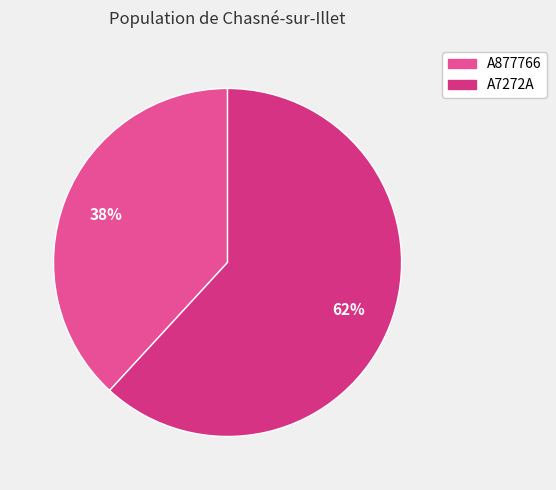

Is the sum of A7272A and A877766 greater than half?

Yes